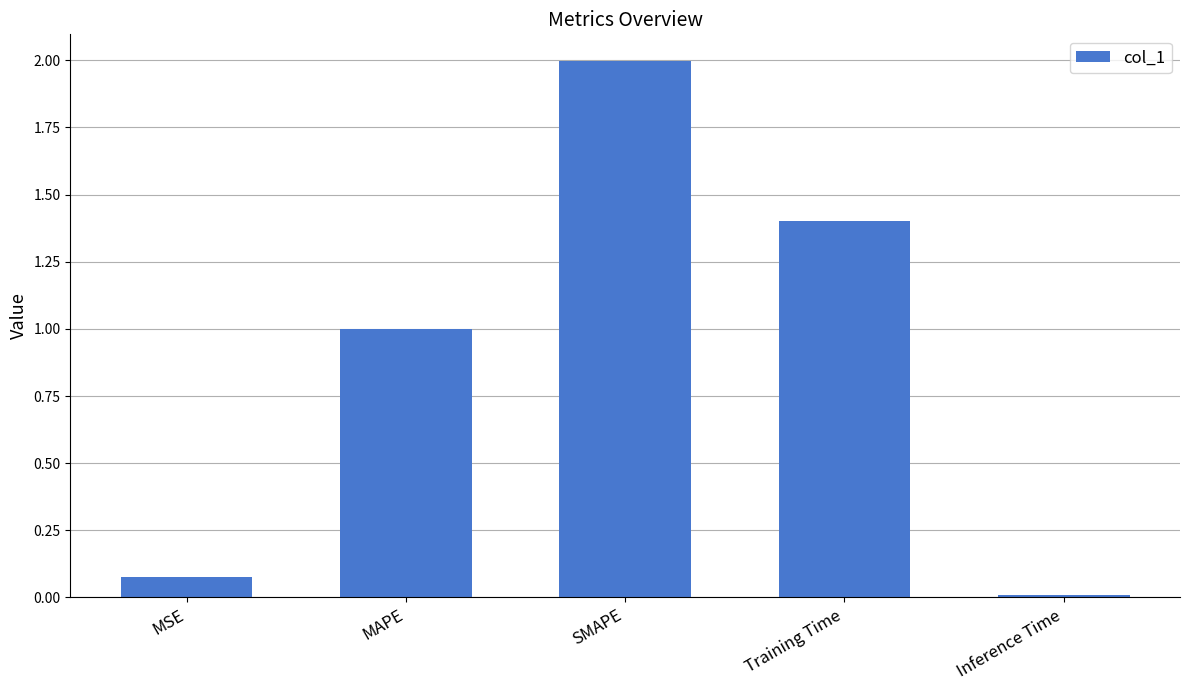

What is the label of the 2nd bar from the left?

MAPE